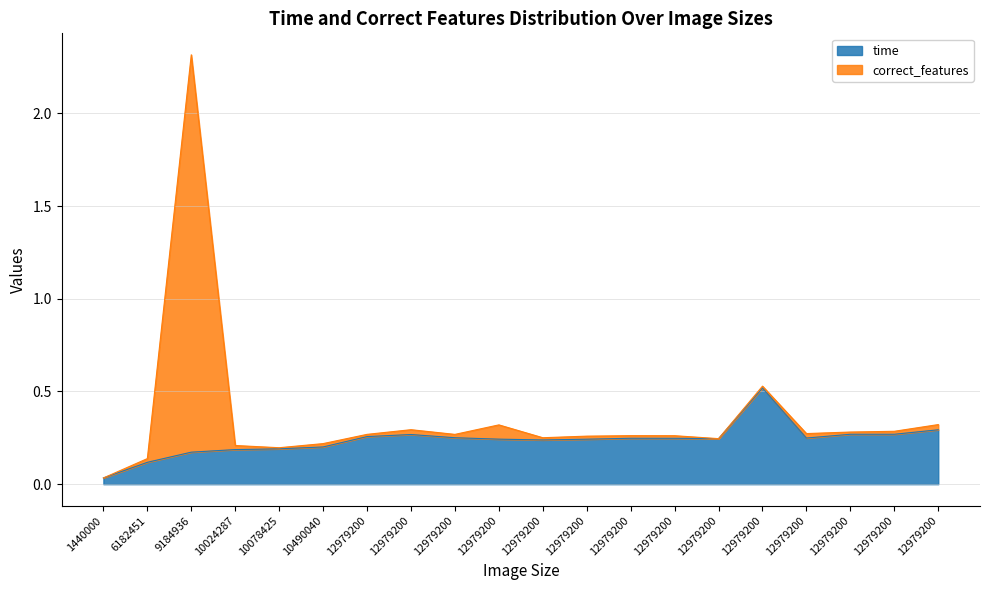

Rank the categories by time value from highest to lowest.

12979200, 12979200, 12979200, 12979200, 12979200, 12979200, 12979200, 12979200, 12979200, 12979200, 12979200, 12979200, 12979200, 12979200, 10490040, 10078425, 10024287, 9184936, 6182451, 1440000